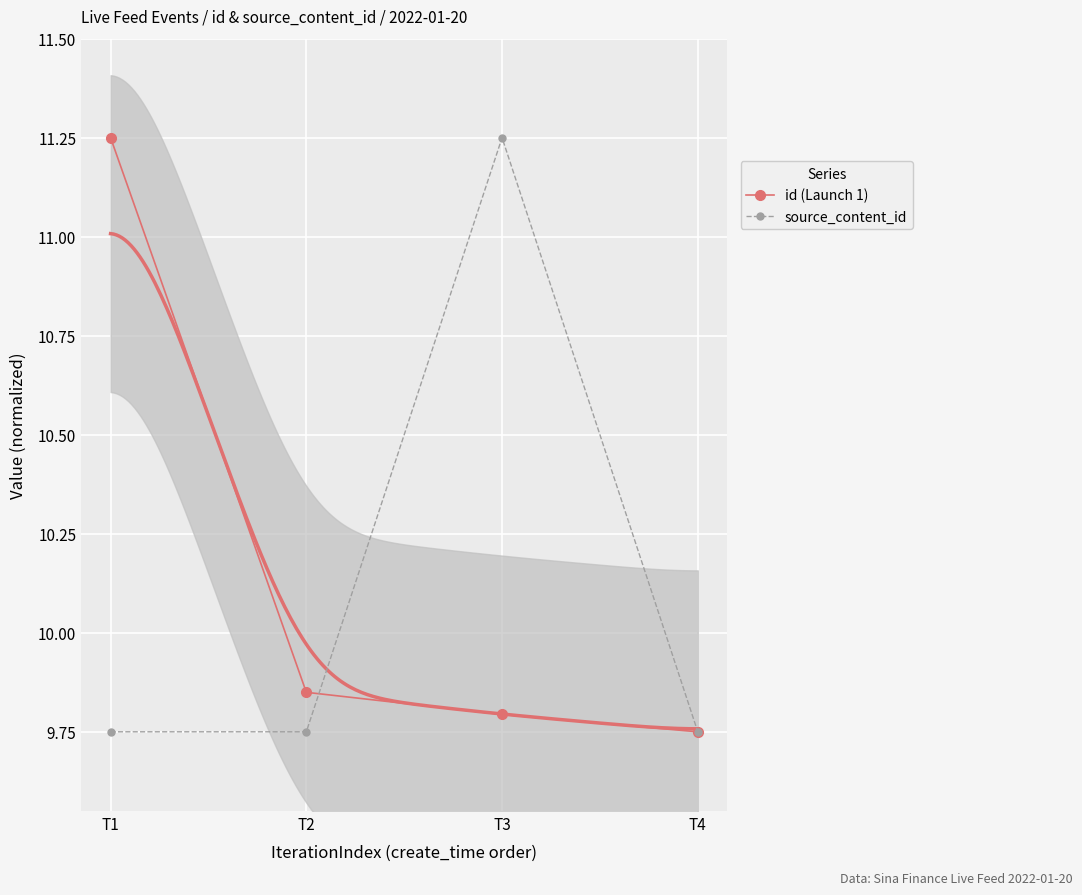

Which has a higher value, T1 or T4?

T1